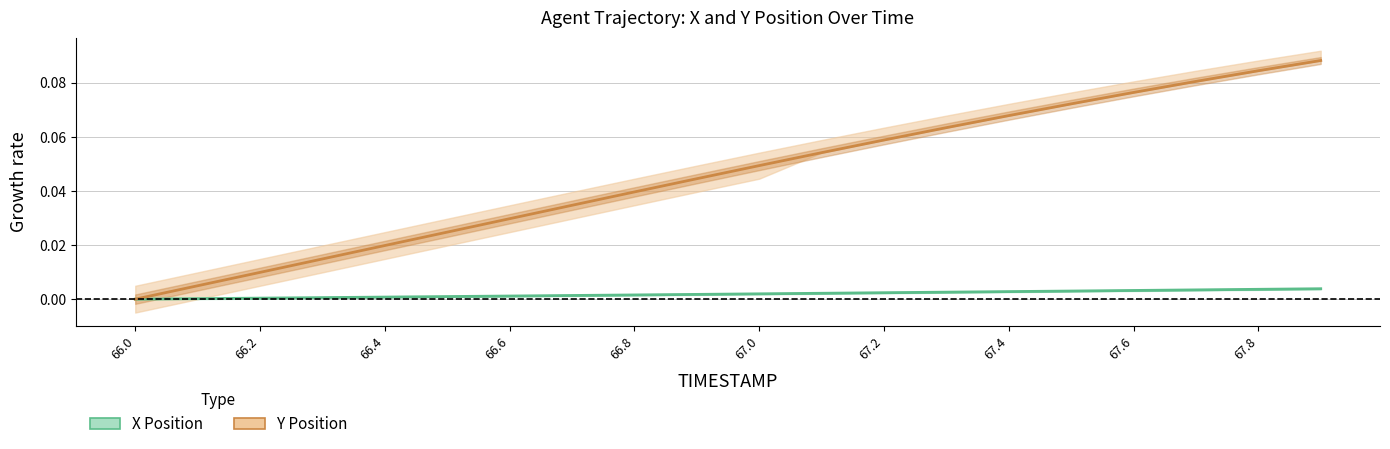

Is this an area chart (filled region under the line)?

No